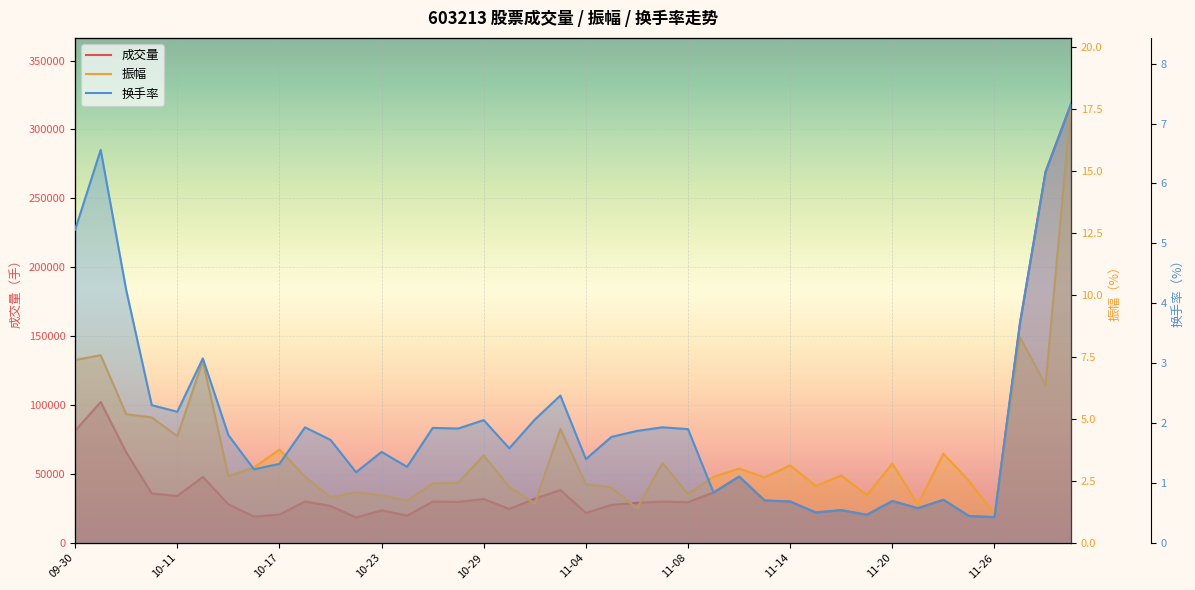

True or false: 成交量 has a value of 18696.3 at 21.

False